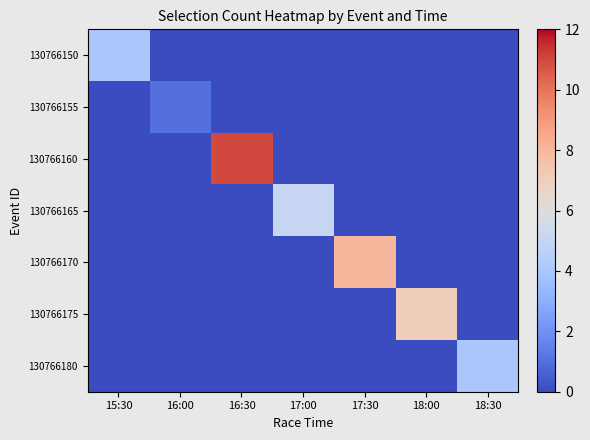

Reading left to right, what are all the values shown in this chart?

130766150: 15:30=4	16:00=0	16:30=0	17:00=0	17:30=0	18:00=0	18:30=0
130766155: 15:30=0	16:00=1	16:30=0	17:00=0	17:30=0	18:00=0	18:30=0
130766160: 15:30=0	16:00=0	16:30=11	17:00=0	17:30=0	18:00=0	18:30=0
130766165: 15:30=0	16:00=0	16:30=0	17:00=5	17:30=0	18:00=0	18:30=0
130766170: 15:30=0	16:00=0	16:30=0	17:00=0	17:30=8	18:00=0	18:30=0
130766175: 15:30=0	16:00=0	16:30=0	17:00=0	17:30=0	18:00=7	18:30=0
130766180: 15:30=0	16:00=0	16:30=0	17:00=0	17:30=0	18:00=0	18:30=4